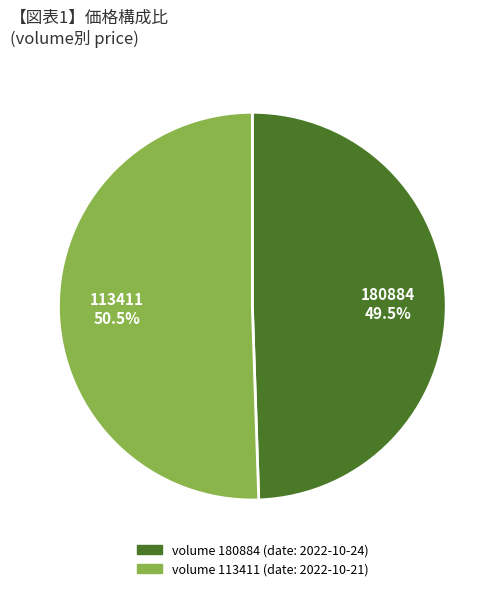

How many slices are in this pie chart?

2